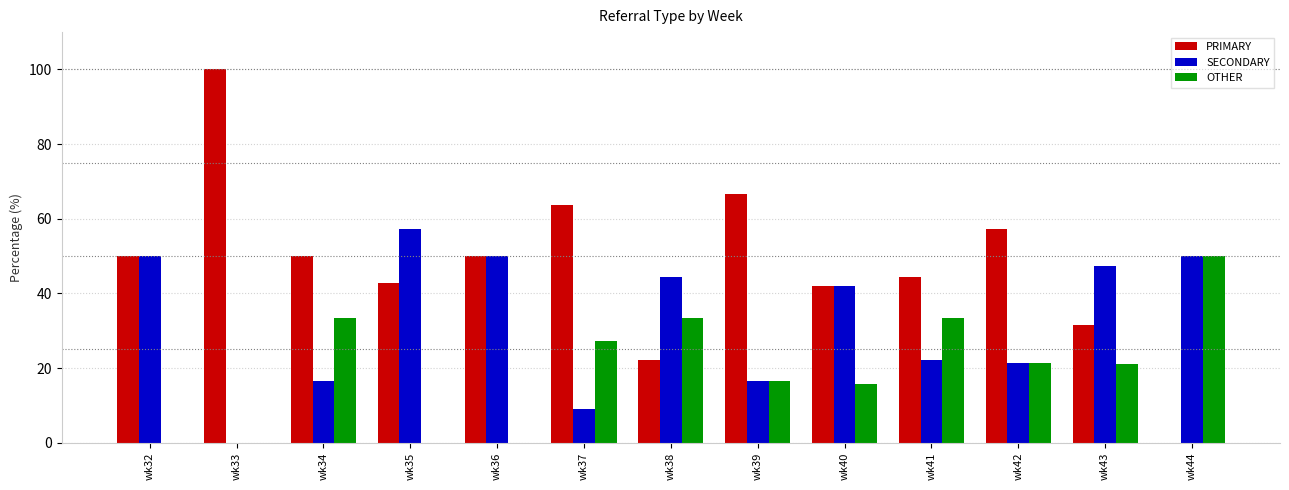

Count the number of categories in the chart.

13